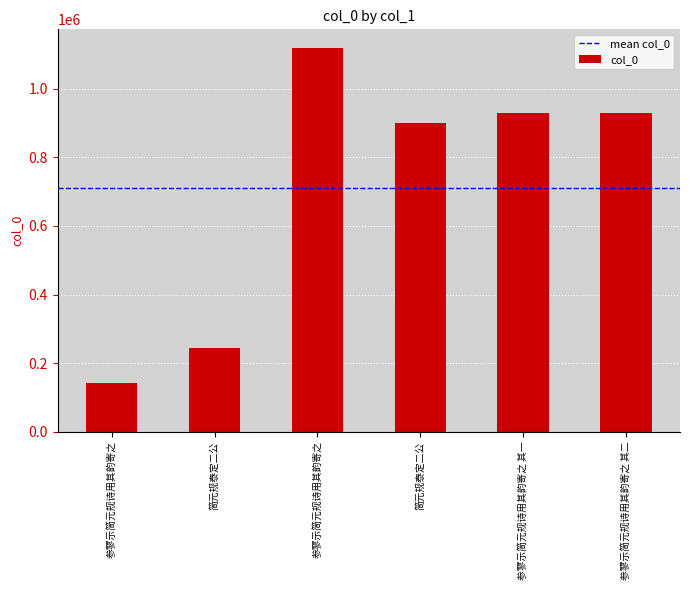

Approximately how many times larger is the value at 简元规泰定二公 compared to 参寥示简元规诗用其韵寄之 其一?

0.3